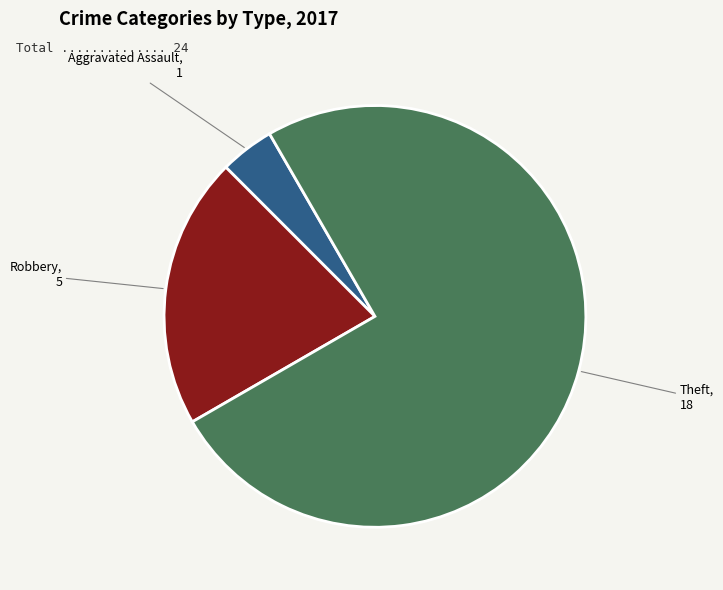

Is there any slice that represents more than half of the pie?

Yes